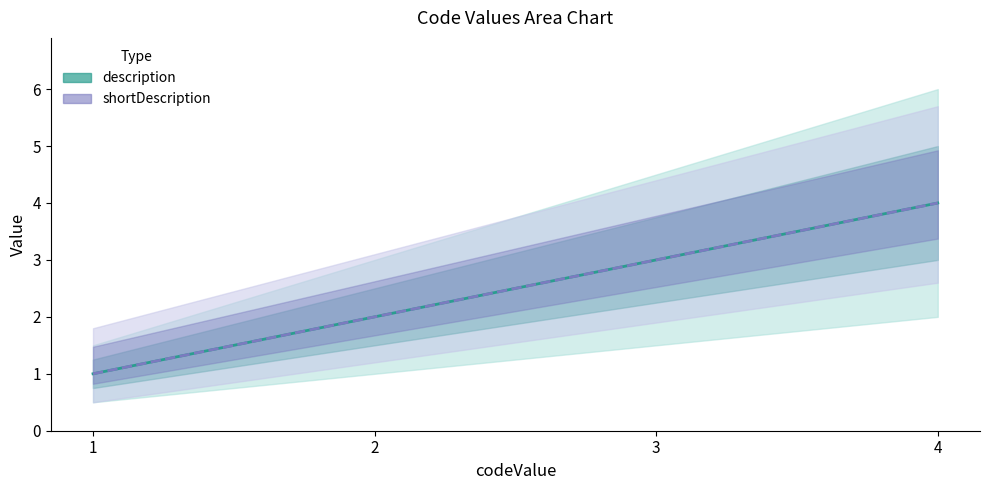

What is the sum of the description values at 2 and 1?

3